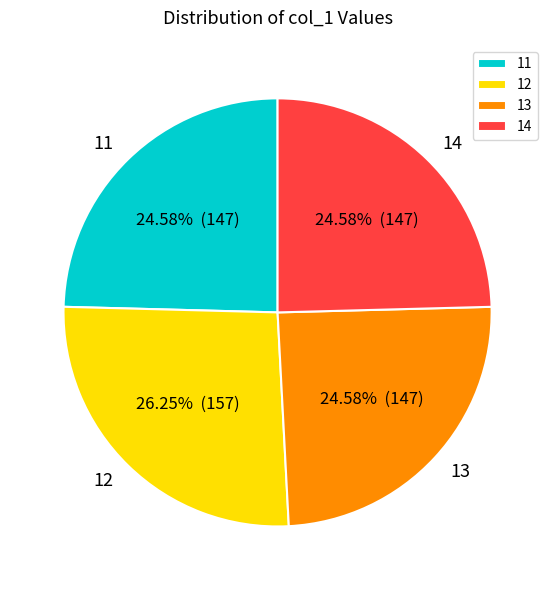

To the nearest percent, what is the difference between the 14 and 11 slice percentages?

0%